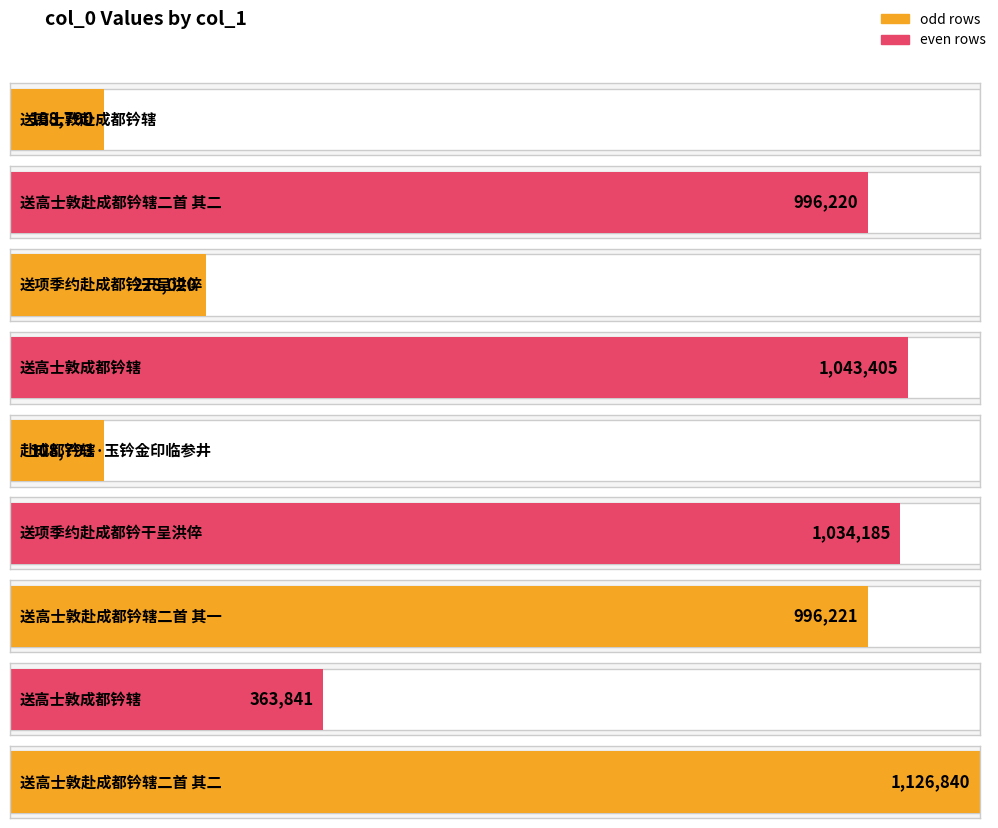

What is the greatest value displayed?

1126840